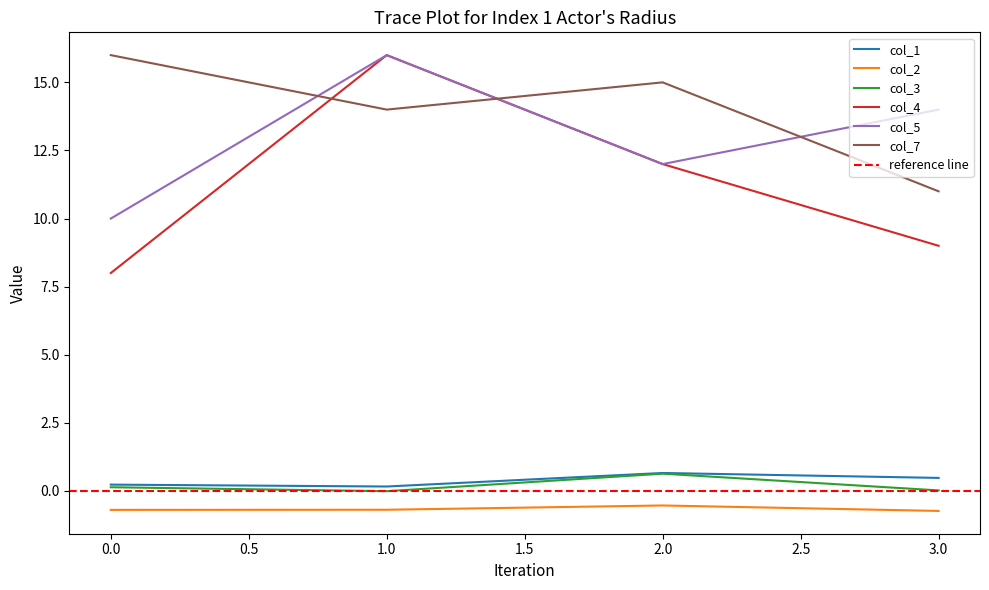

List the labels in order of col_7 value, largest first.

0, 2, 1, 3